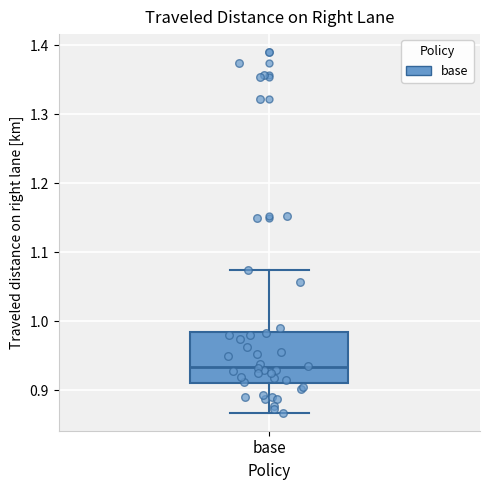

Transcribe this box plot: give where the median line is, the range the box spans, and where the two whiskers end, as read against the y-axis. The values are not printed on the chart, so give them approximately, as read against the axis.

median 0.93, box 0.91 to 0.98, whiskers 0.87 to 1.07